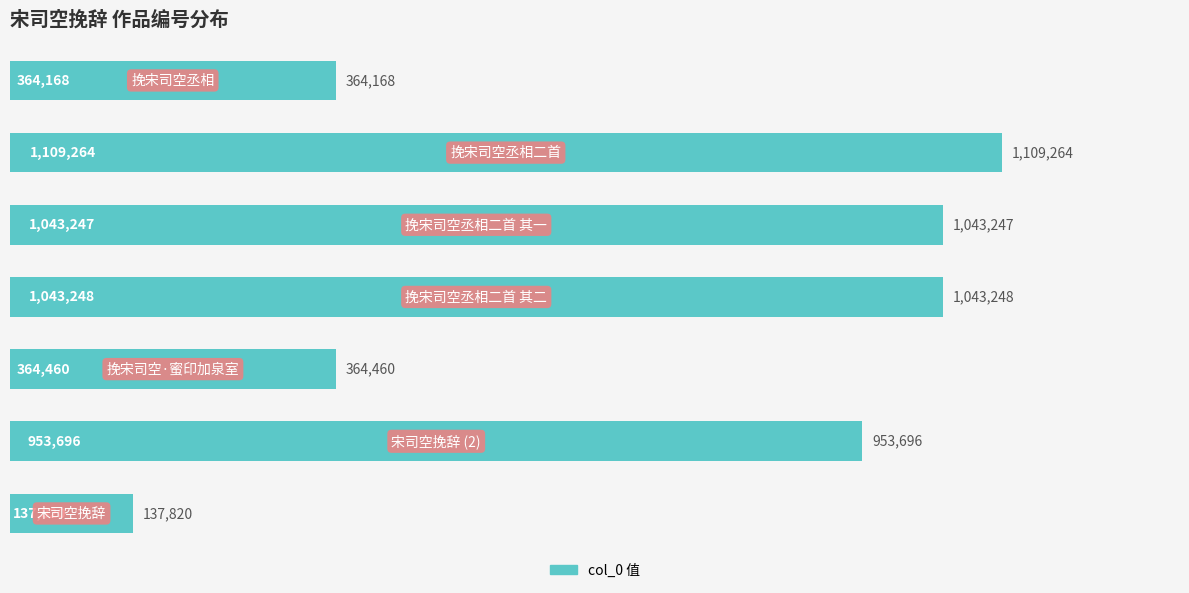

Does the chart contain any negative values?

No